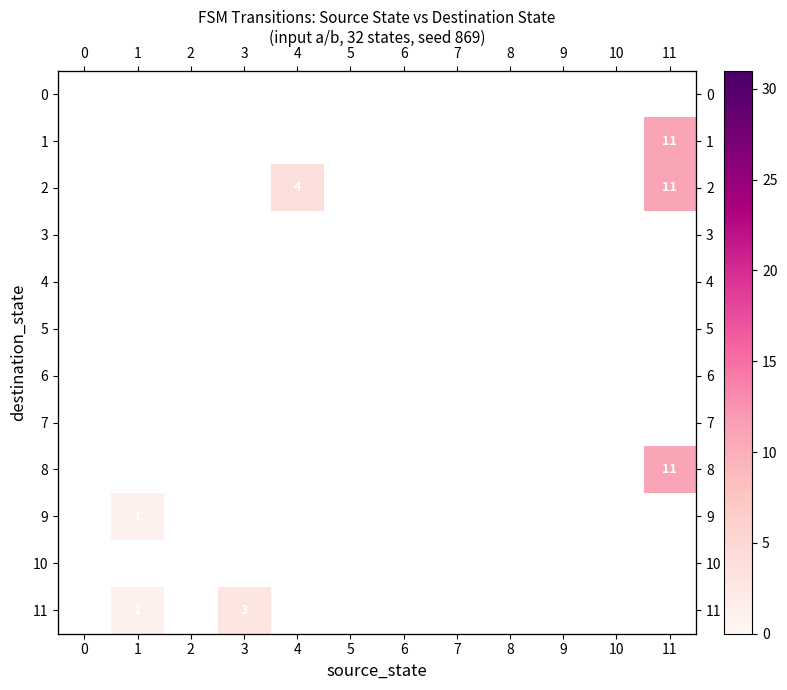

Which category has the highest value across all series?

11